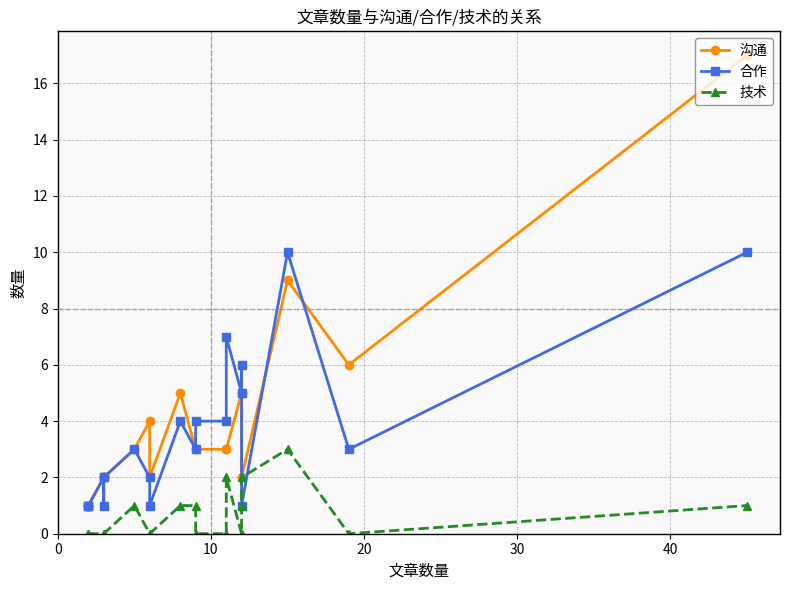

After their last crossing, which series has the higher values: 合作 or 沟通?

沟通